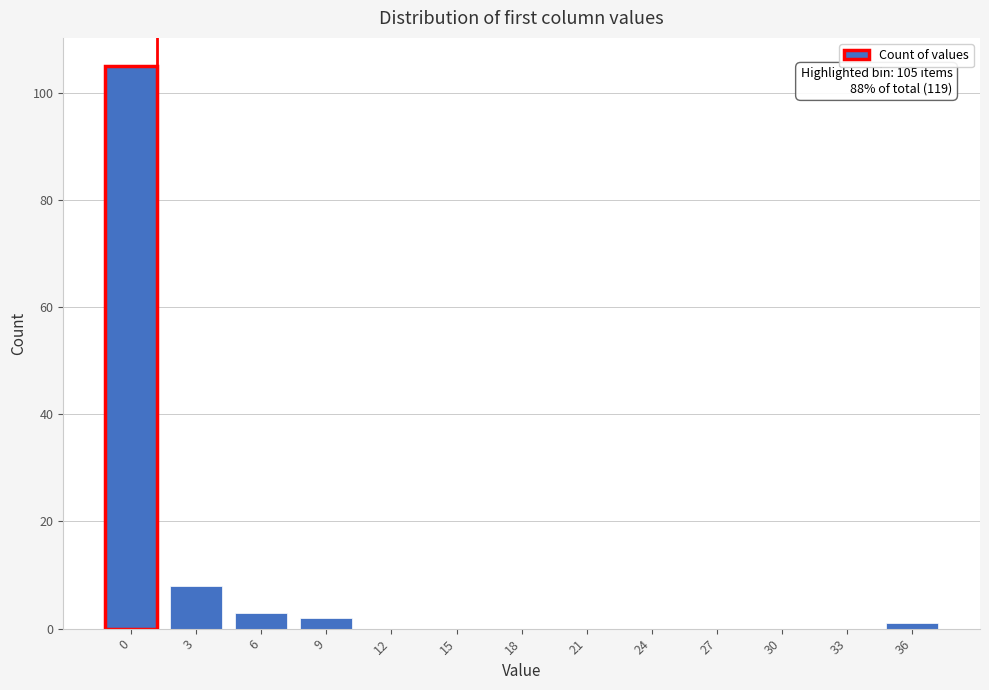

Reading left to right, transcribe all the data shown in this chart.

0=105	3=8	6=3	9=2	12=0	15=0	18=0	21=0	24=0	27=0	30=0	33=0	36=1